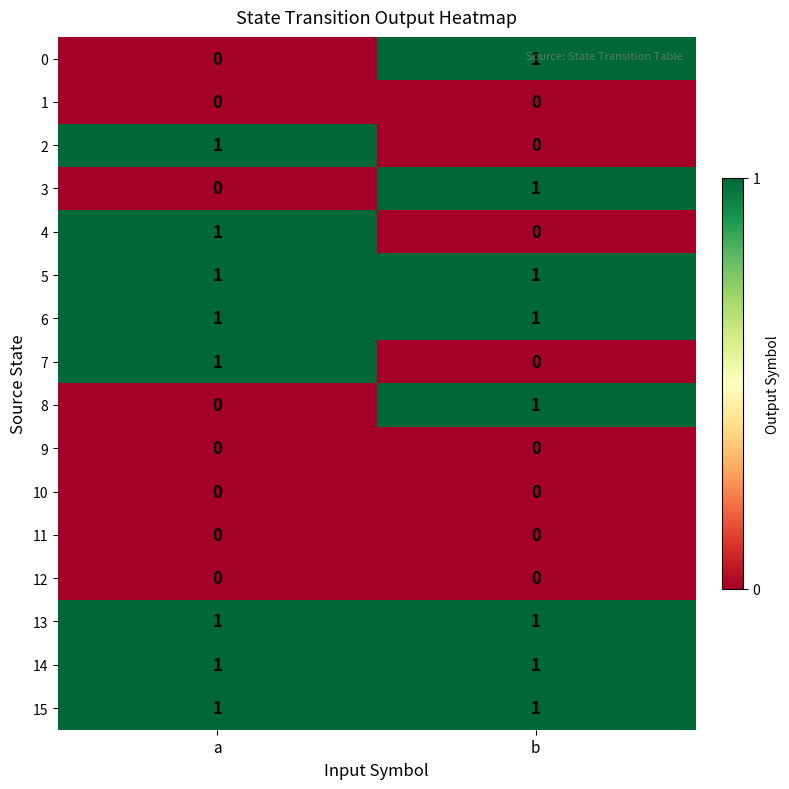

The value of 15 at a is 2. True or false?

False